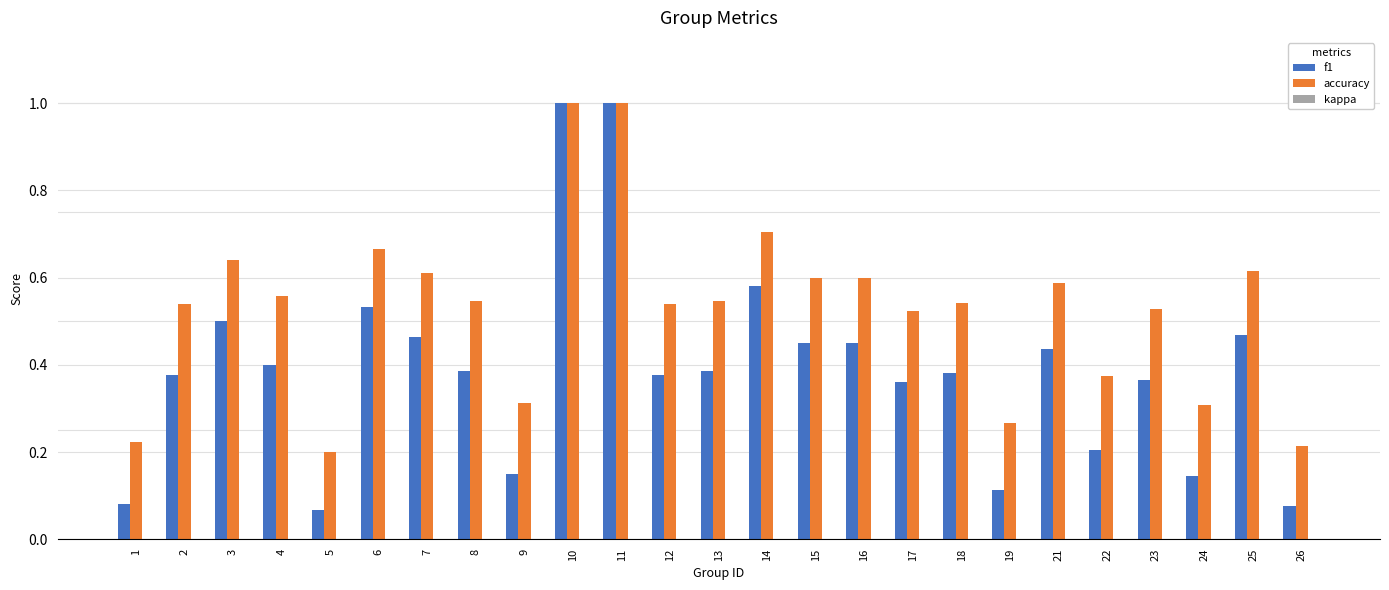

Which series has the largest total across all categories?

accuracy